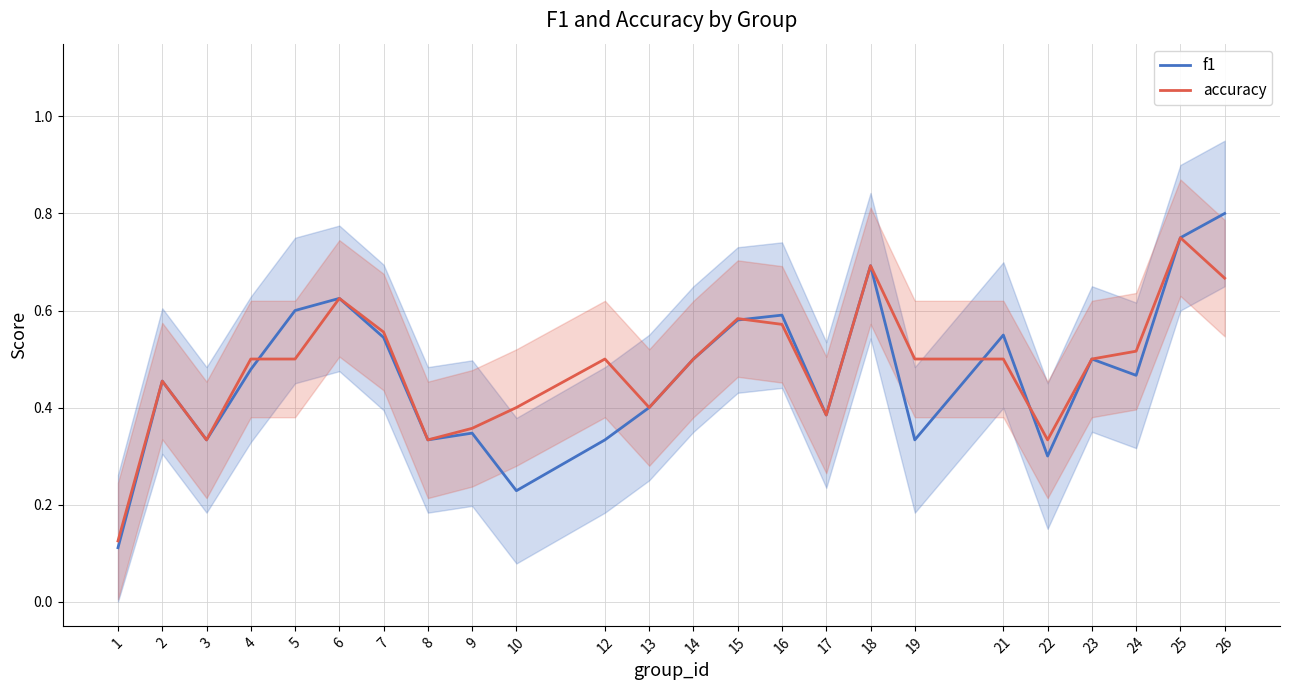

At which label does f1 reach its peak?

26